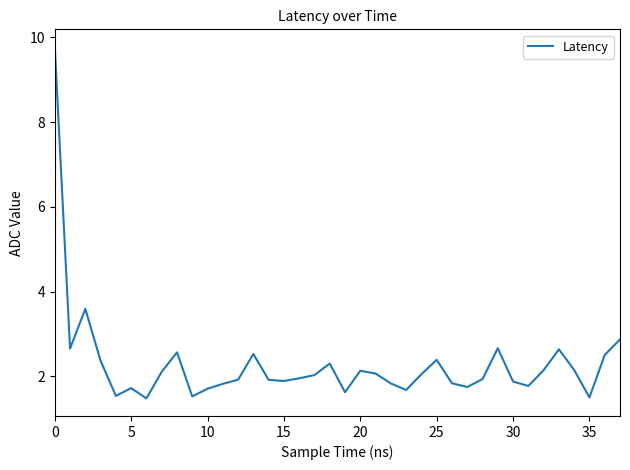

What is the difference between the maximum and minimum values?

8.3